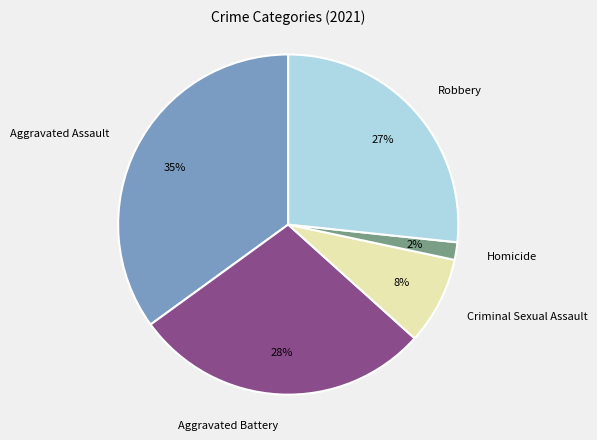

Which slice is the largest?

Aggravated Assault